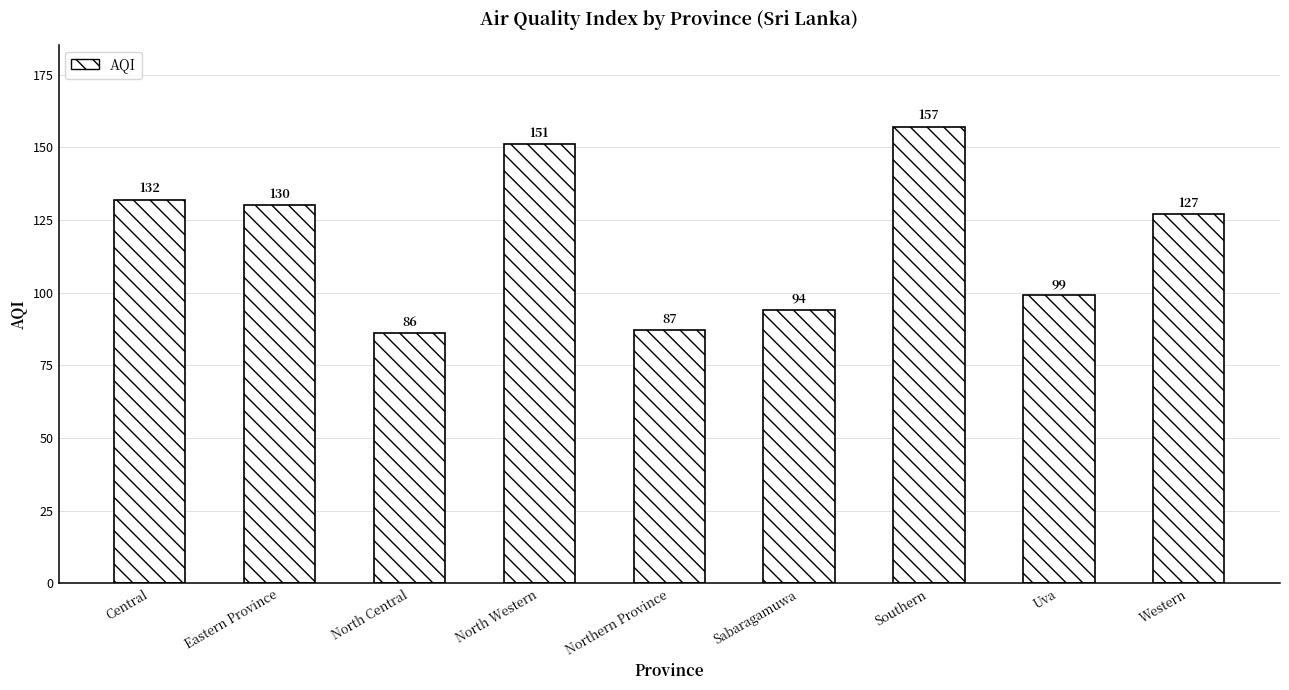

What is the approximate value at Western?

127